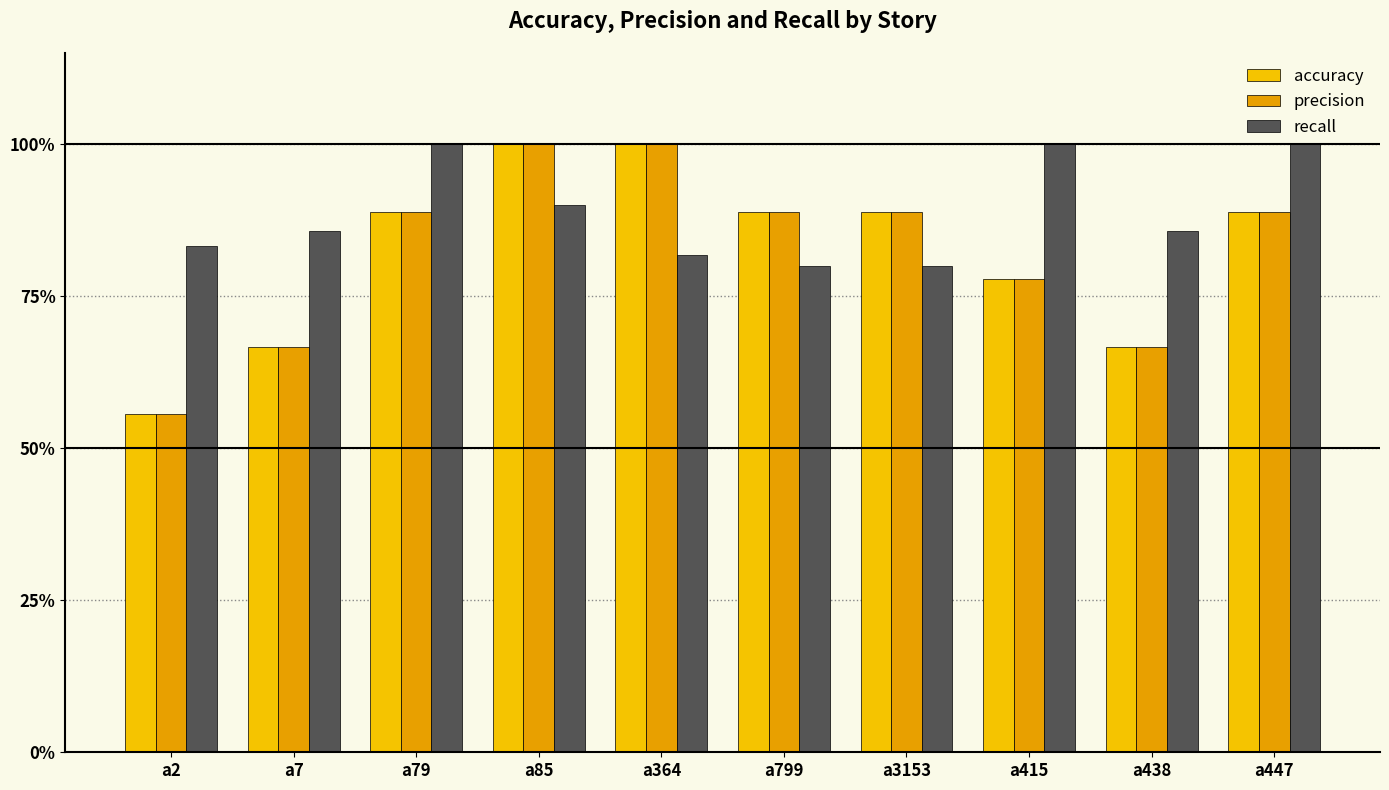

At which label is precision closest to 0?

a2